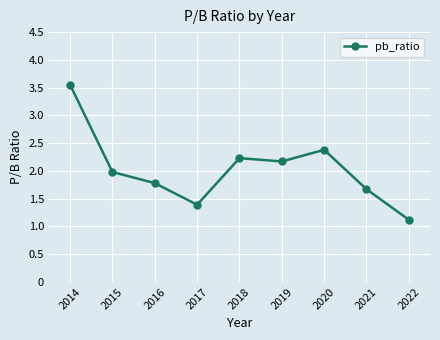

What is the average value?

2.0